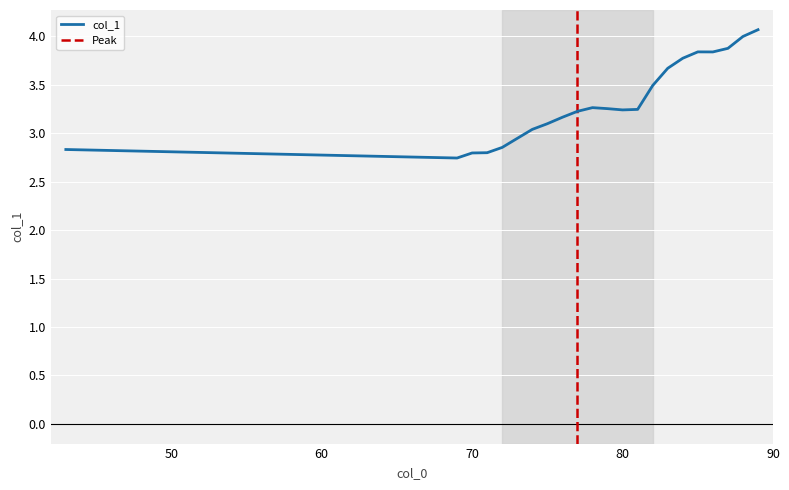

List the labels in order of value, smallest first.

69, 70, 71, 43, 72, 73, 74, 75, 76, 77, 80, 81, 79, 78, 82, 83, 84, 86, 85, 87, 88, 89